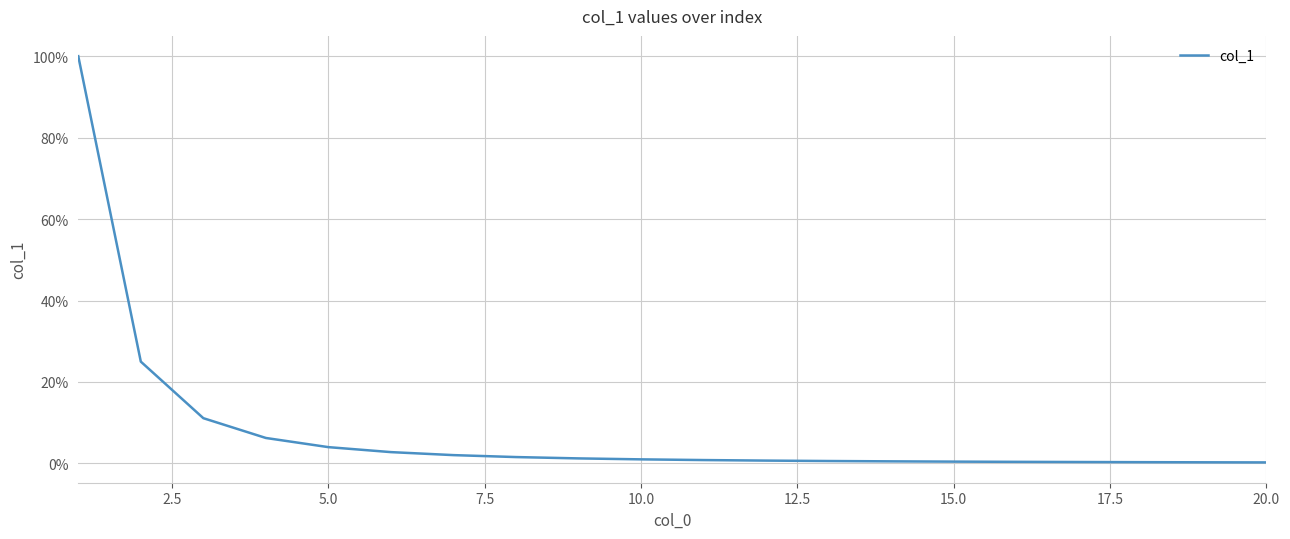

True or false: the data has more than 2 interior local peaks.

False